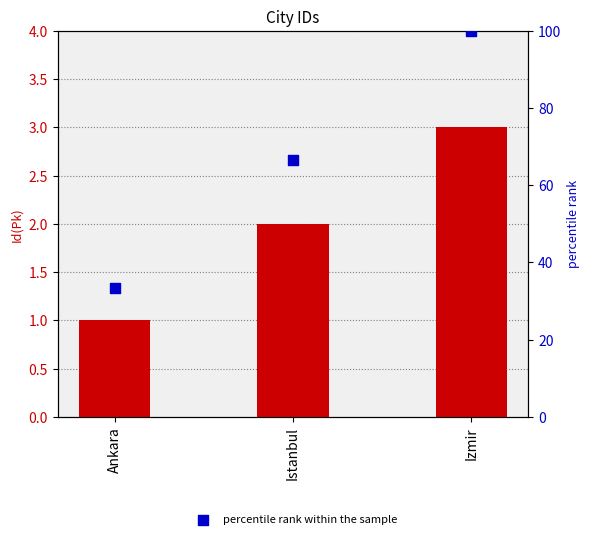

Is the value of percentile rank within the sample at Izmir greater than the value of Id(Pk) at Izmir?

Yes